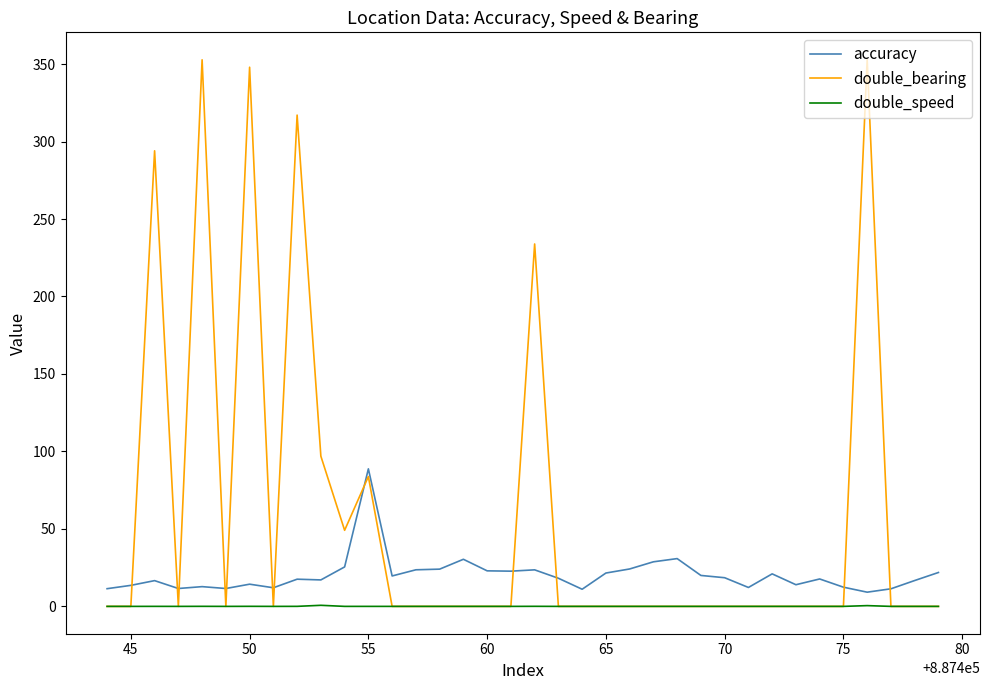

How many series are shown in this chart?

3